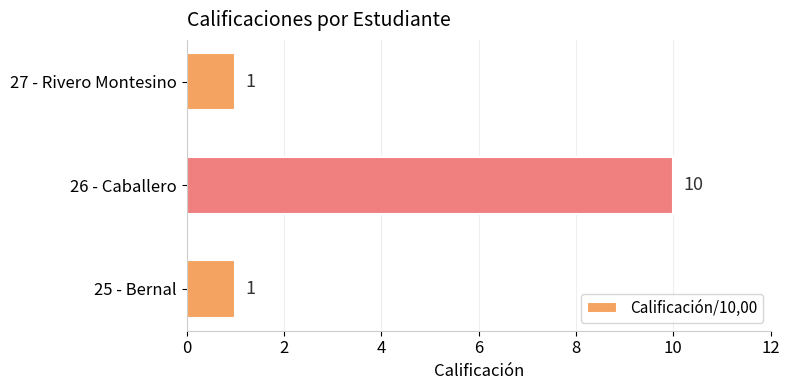

How many values exceed 1?

1